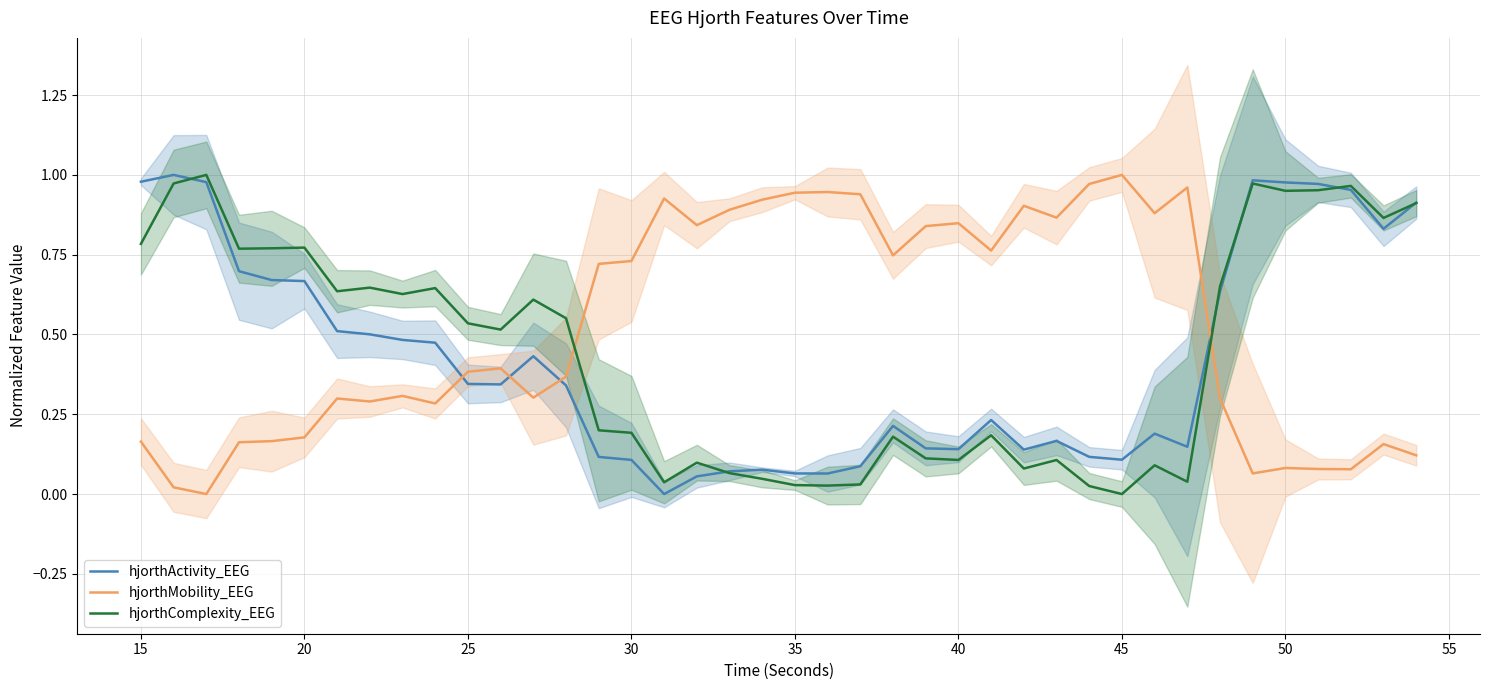

True or false: hjorthComplexity_EEG and hjorthActivity_EEG intersect in this chart.

True